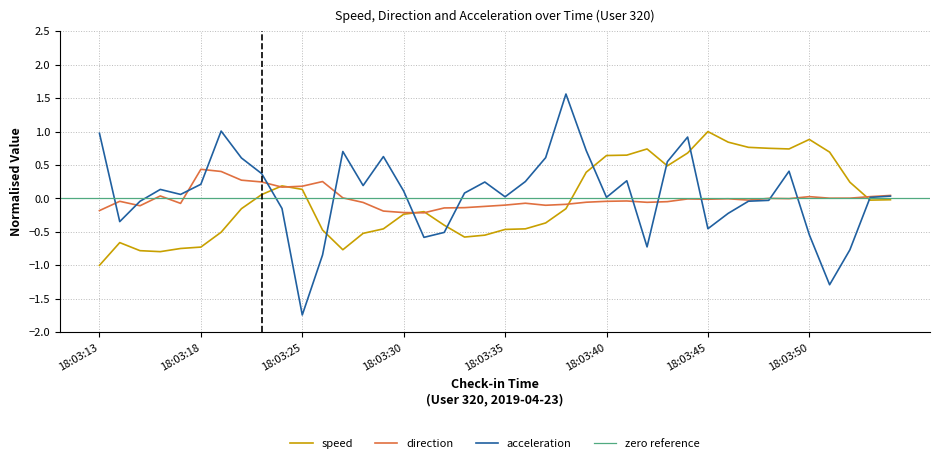

At 18:03:50, list the series in order from smallest to largest.

acceleration, direction, speed